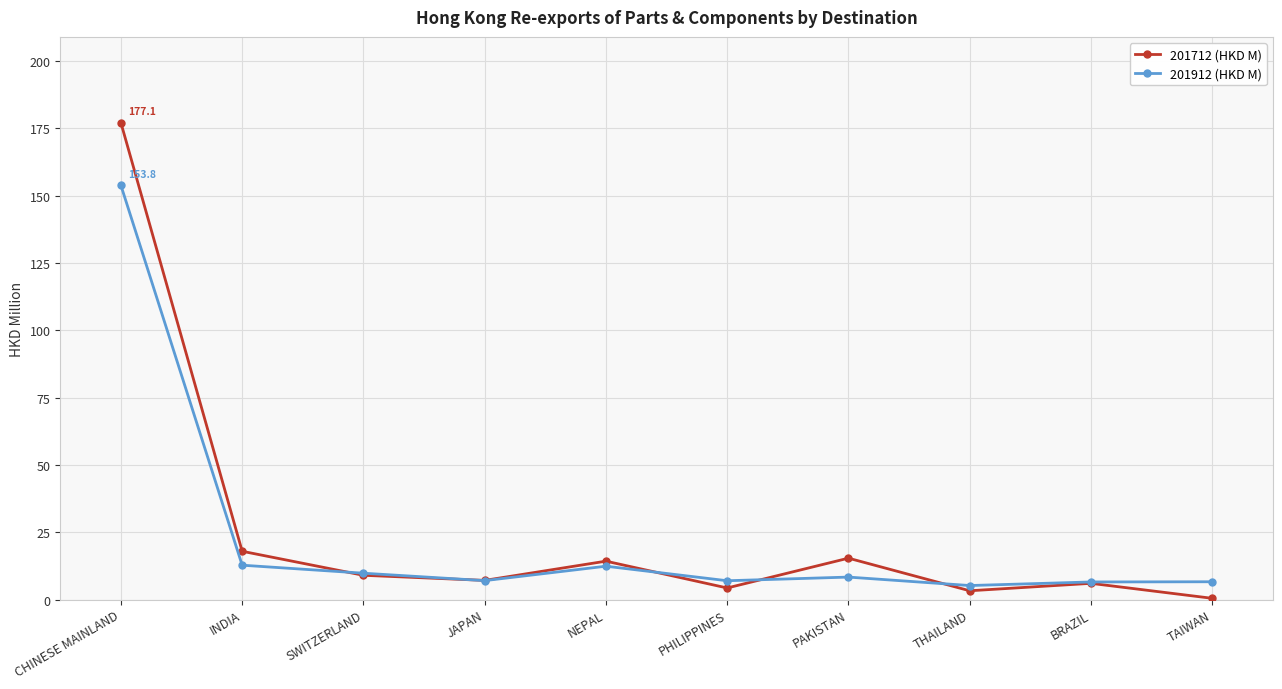

Which series has the largest range (max minus min)?

201712 (HKD M)